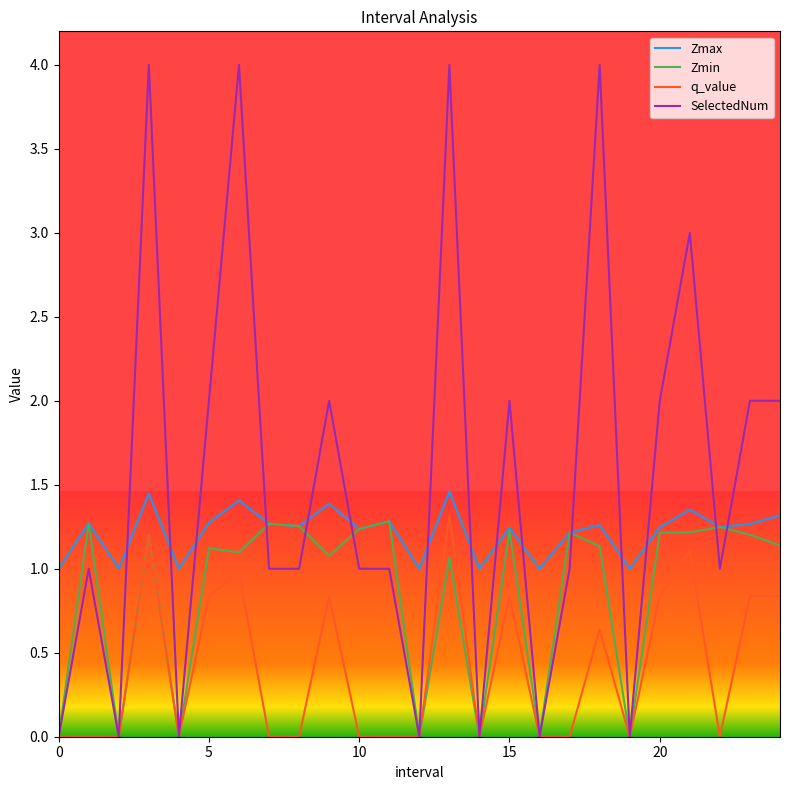

Which series has the largest total across all categories?

SelectedNum